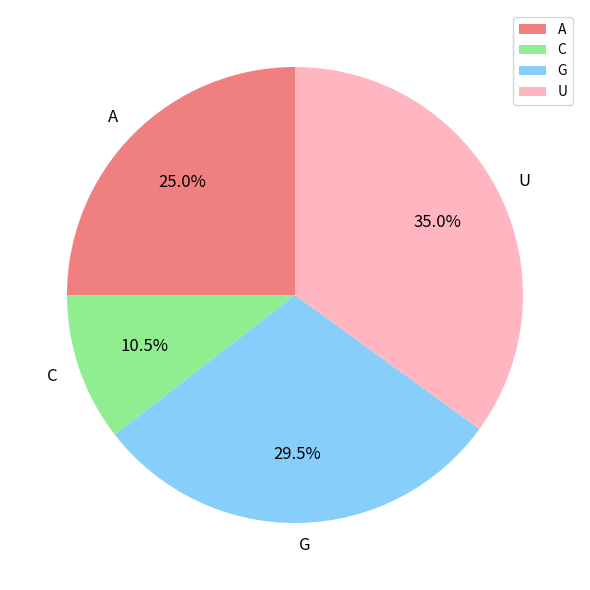

Which slice is the largest?

U